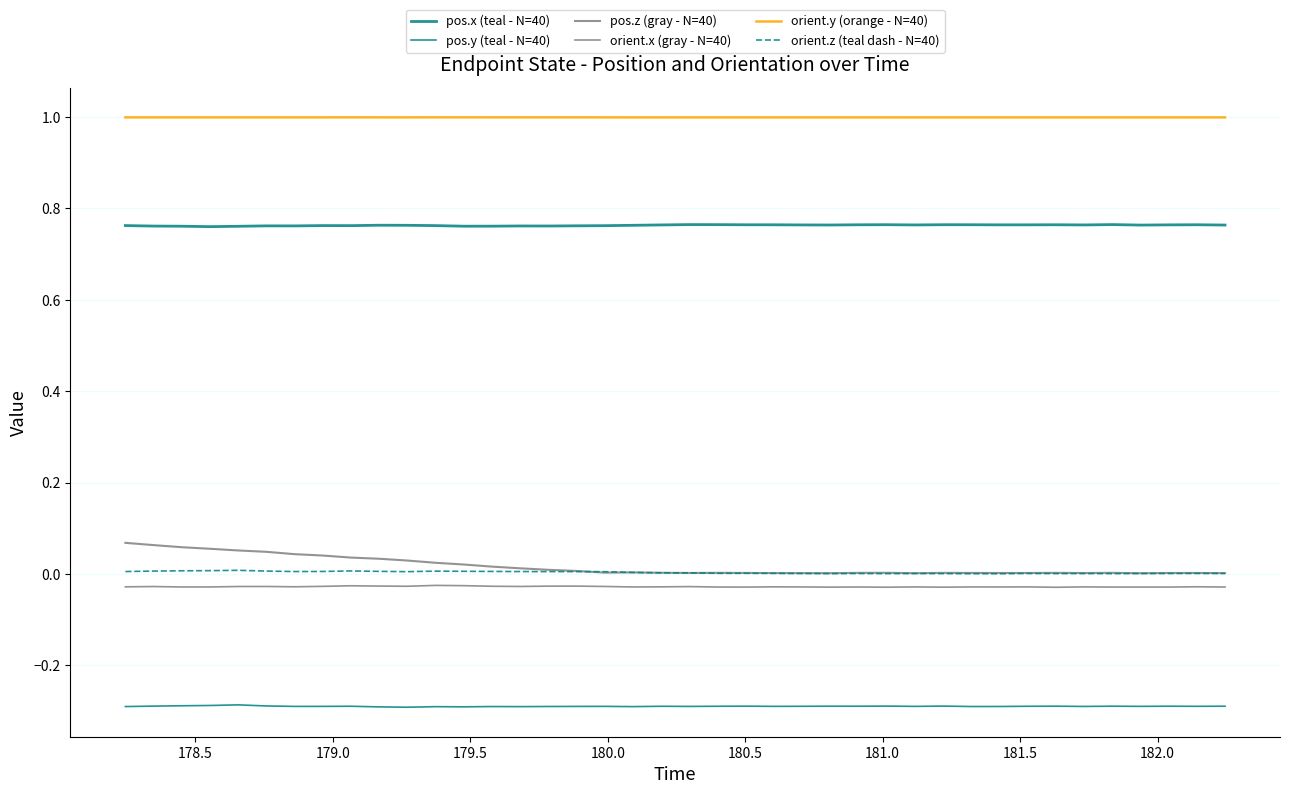

Does the chart display data point markers on the line(s)?

No